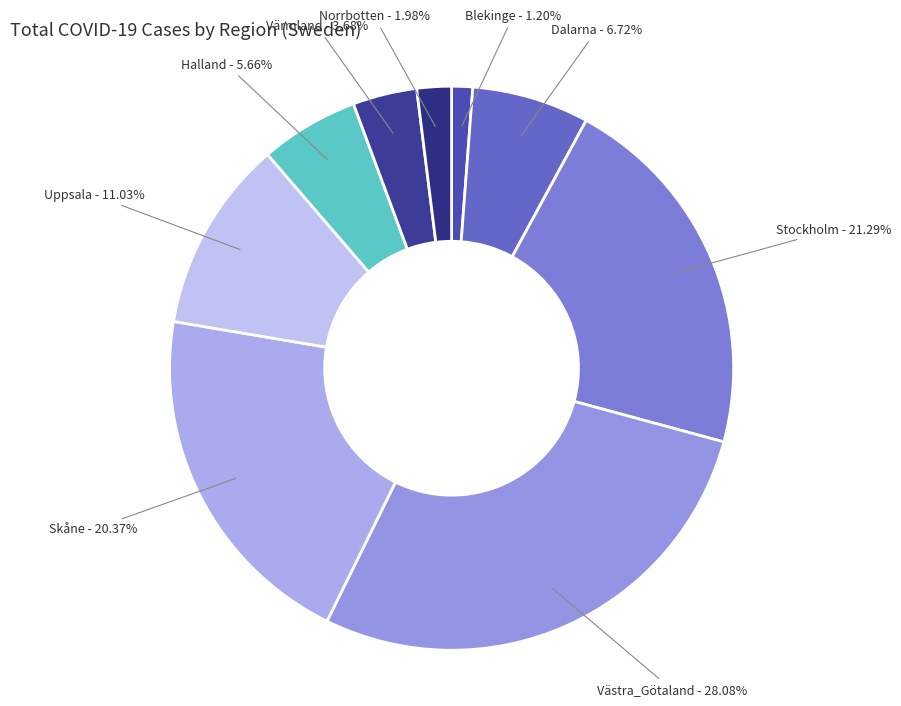

Count the number of slices in the pie.

9